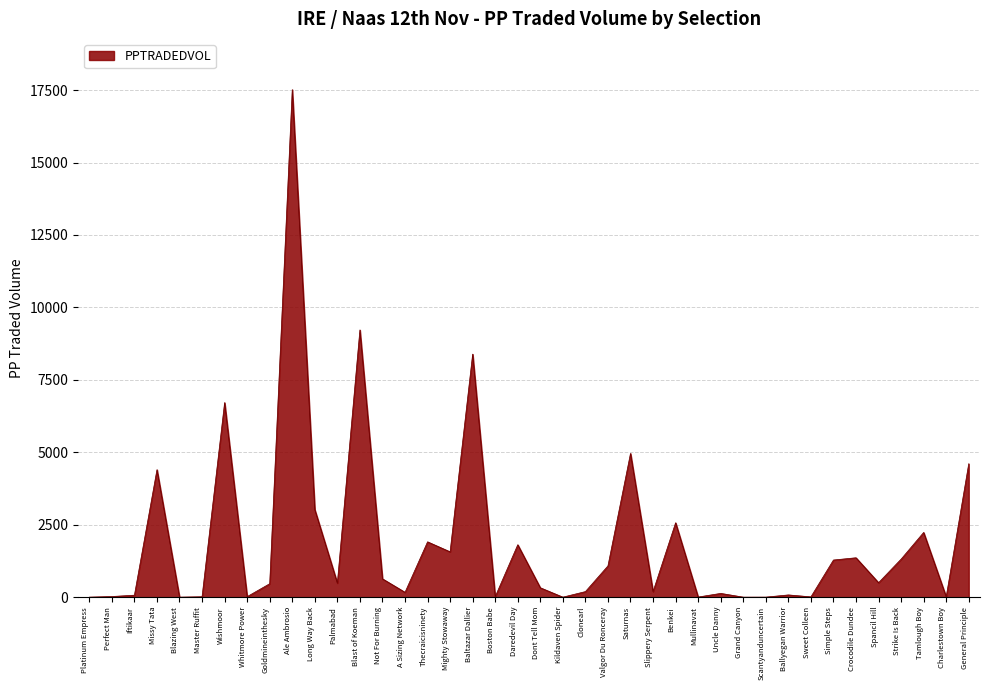

What value does the data have at Palmabad?

484.7